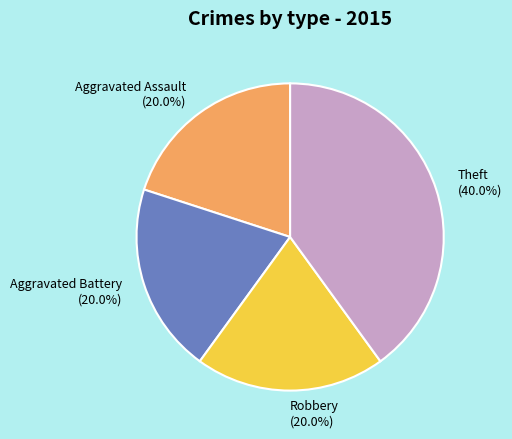

Between Theft and Aggravated Battery, which is larger?

Theft